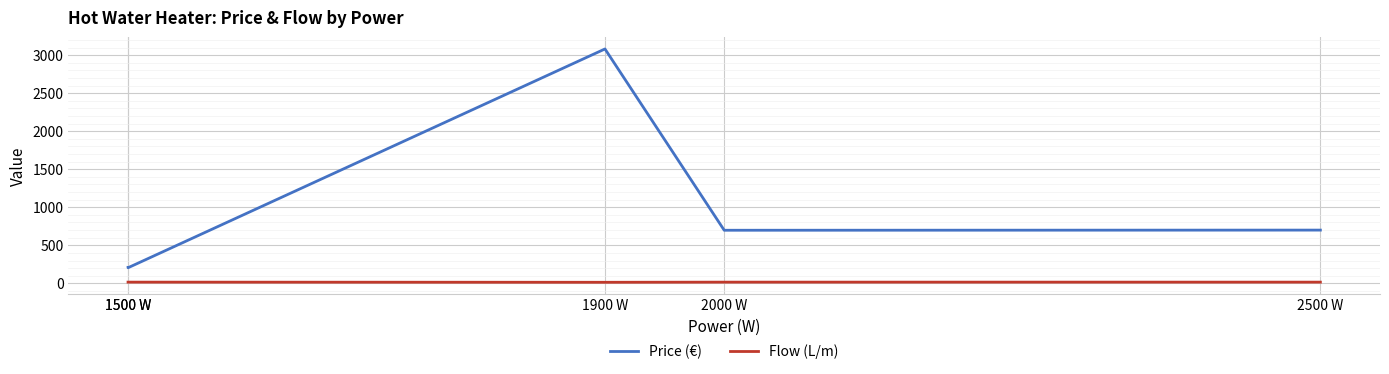

True or false: Flow (L/m) and Price (€) intersect in this chart.

False